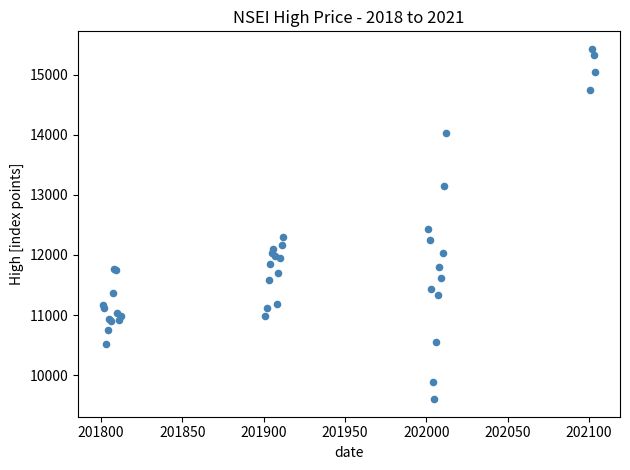

What Y value in the scatter plot is closest to 12515?

12430.5